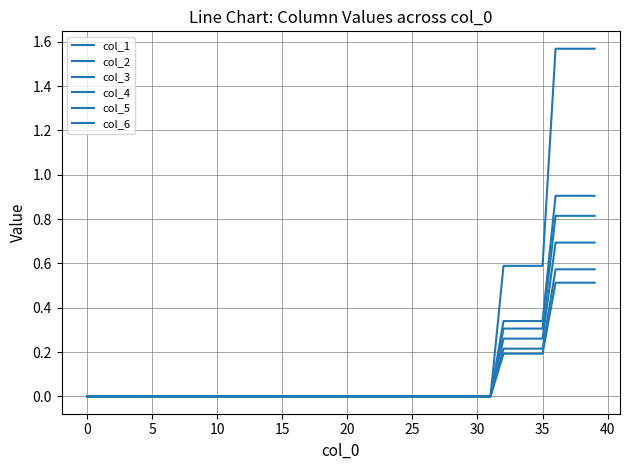

True or false: col_4 and col_3 cross at least once.

False